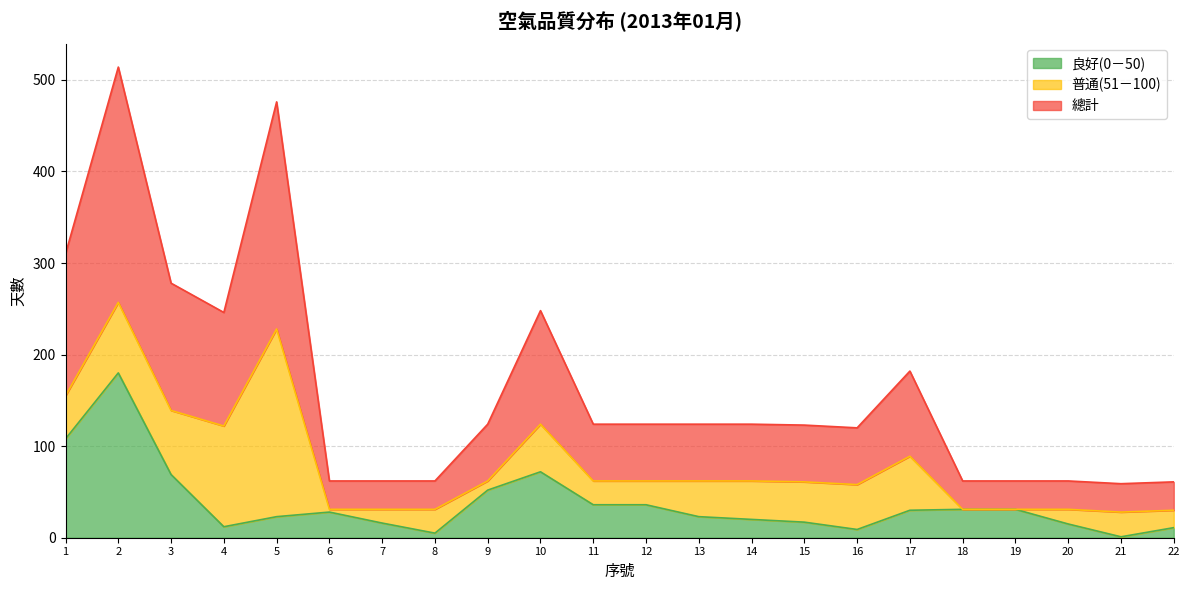

At how many categories does at least one series exceed 226?

6